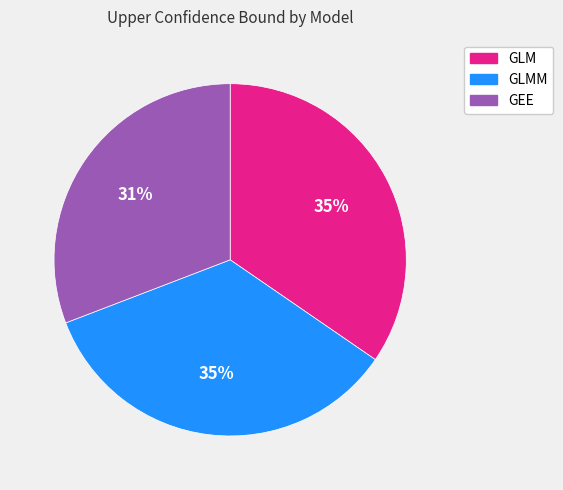

To the nearest percent, what is the average slice percentage?

33%